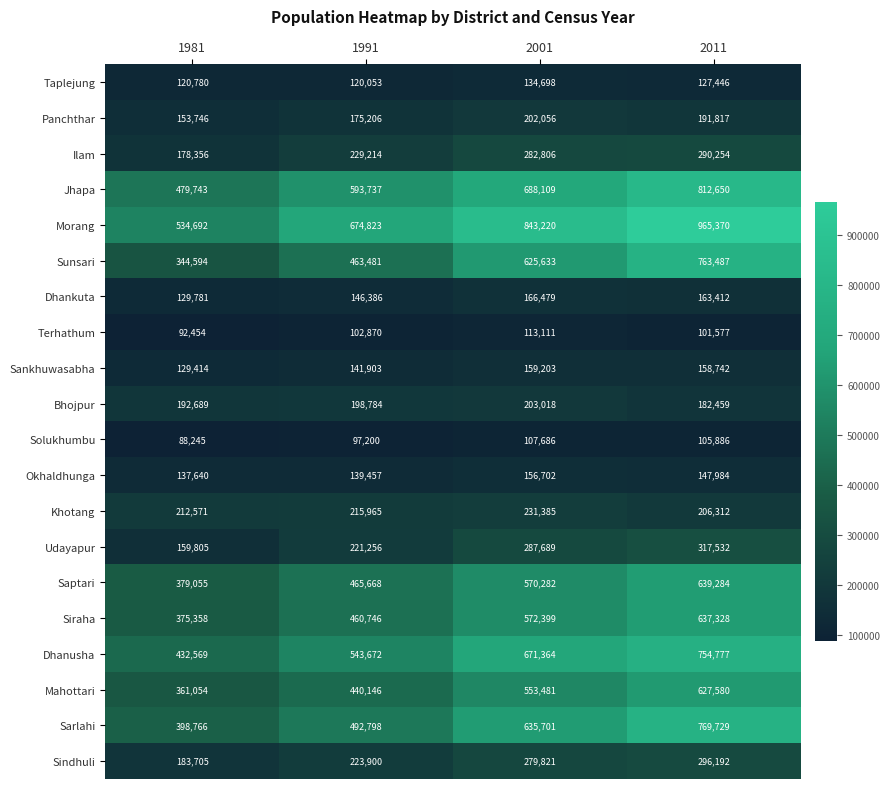

List the series in order of their peak value, highest first.

Morang, Jhapa, Sarlahi, Sunsari, Dhanusha, Saptari, Siraha, Mahottari, Udayapur, Sindhuli, Ilam, Khotang, Bhojpur, Panchthar, Dhankuta, Sankhuwasabha, Okhaldhunga, Taplejung, Terhathum, Solukhumbu